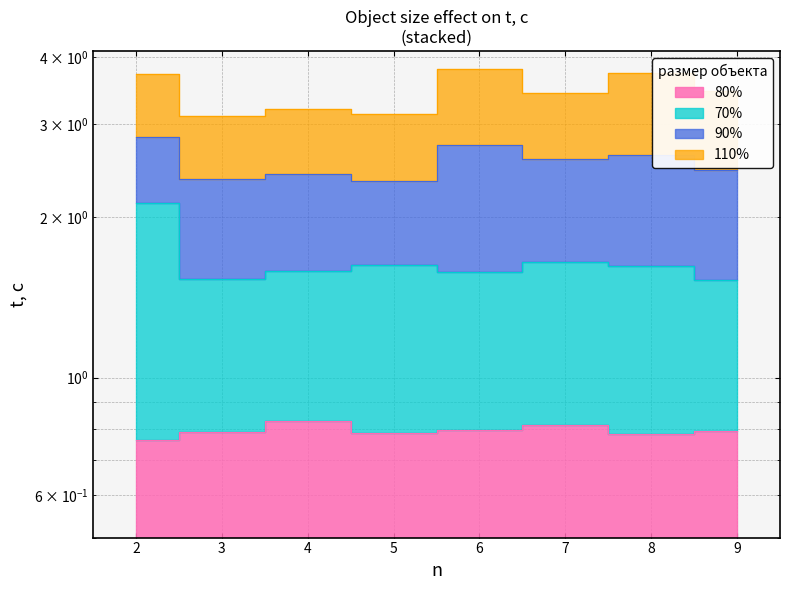

What is the difference between the 70% values at 4 and 2?

0.5